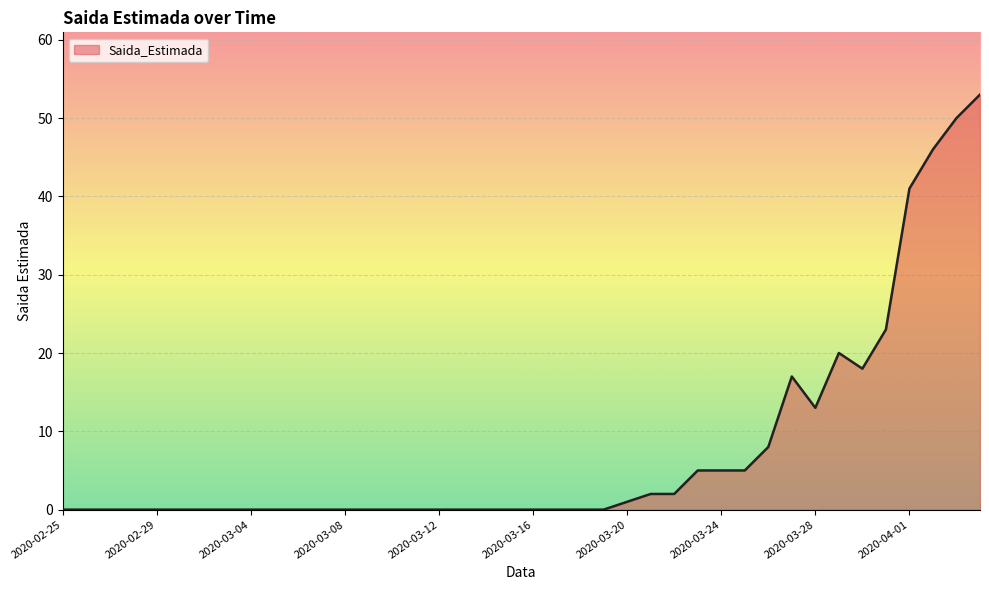

What is the difference between the maximum and minimum values?

53